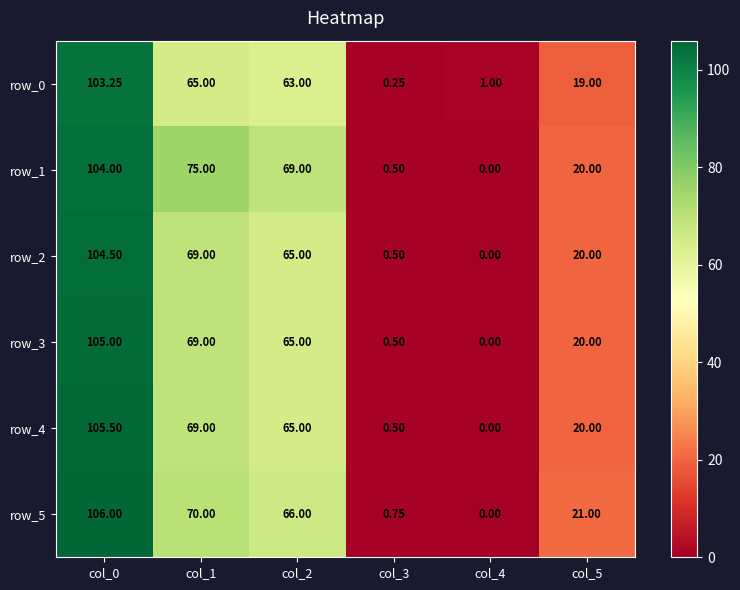

How many data points in row_1 are less than 69?

3